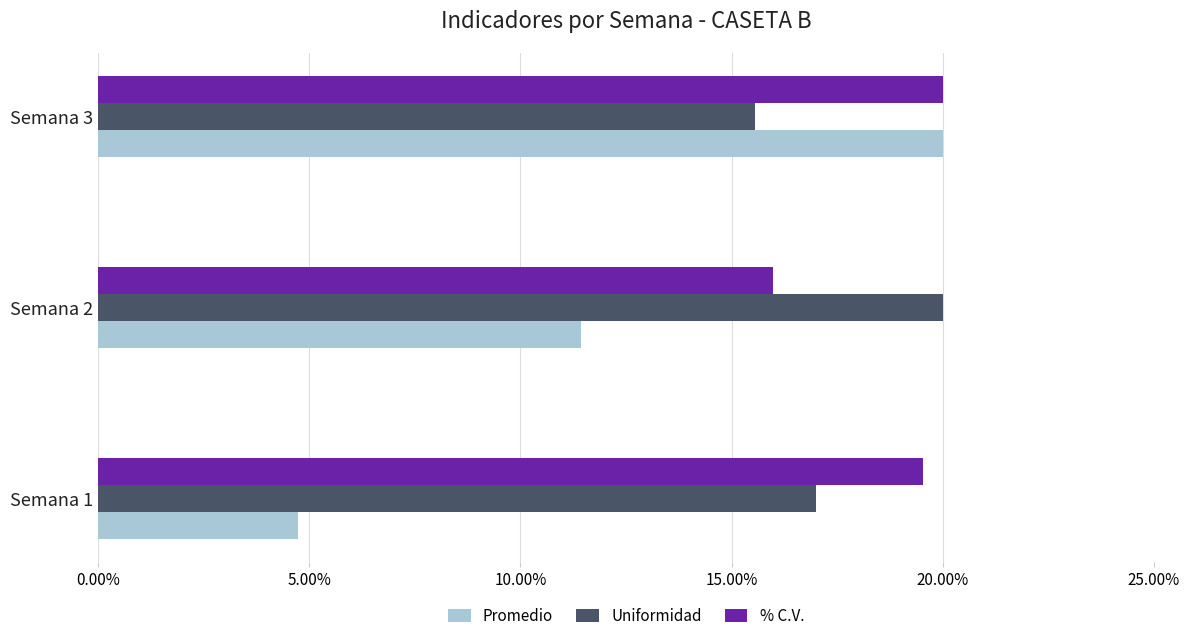

At which category is the sum across all series the highest?

Semana 3